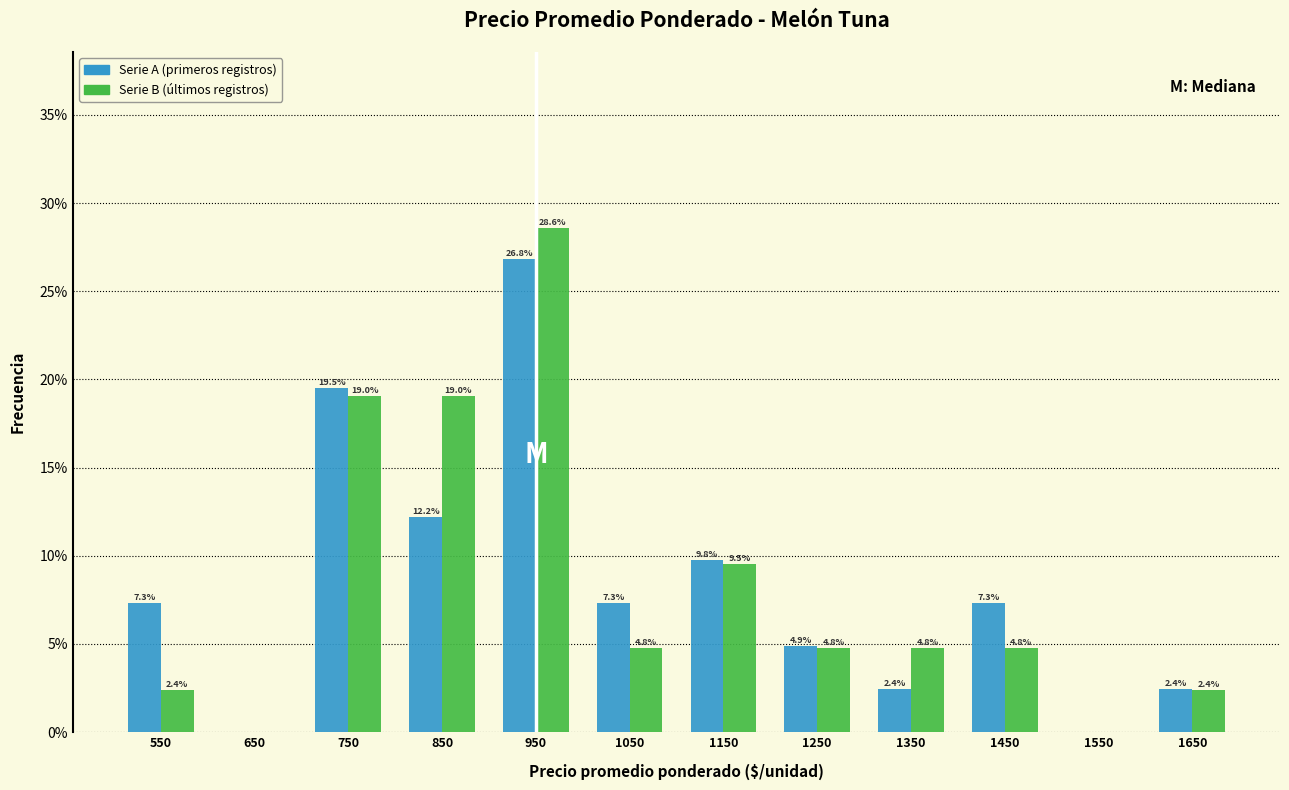

In the Serie B (últimos registros) series, which range on the x-axis has the tallest bar?

900 to 1000